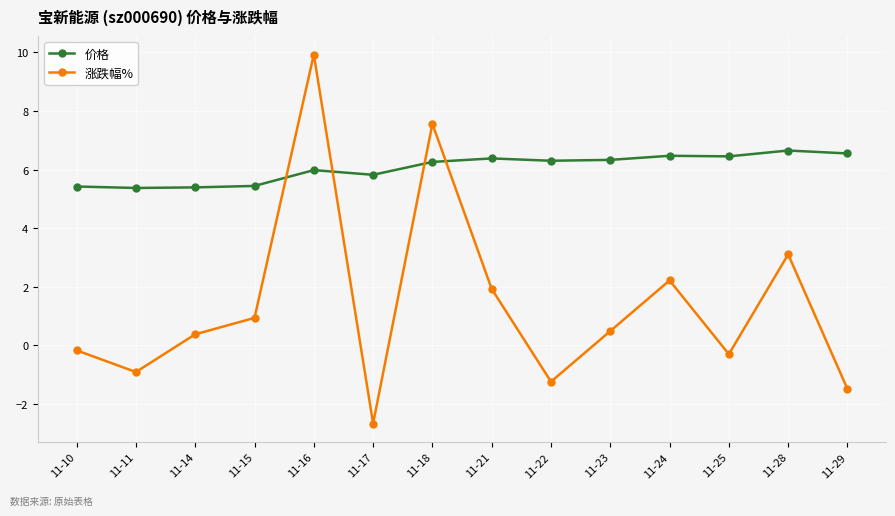

At which label is 涨跌幅% closest to 3?

11-28